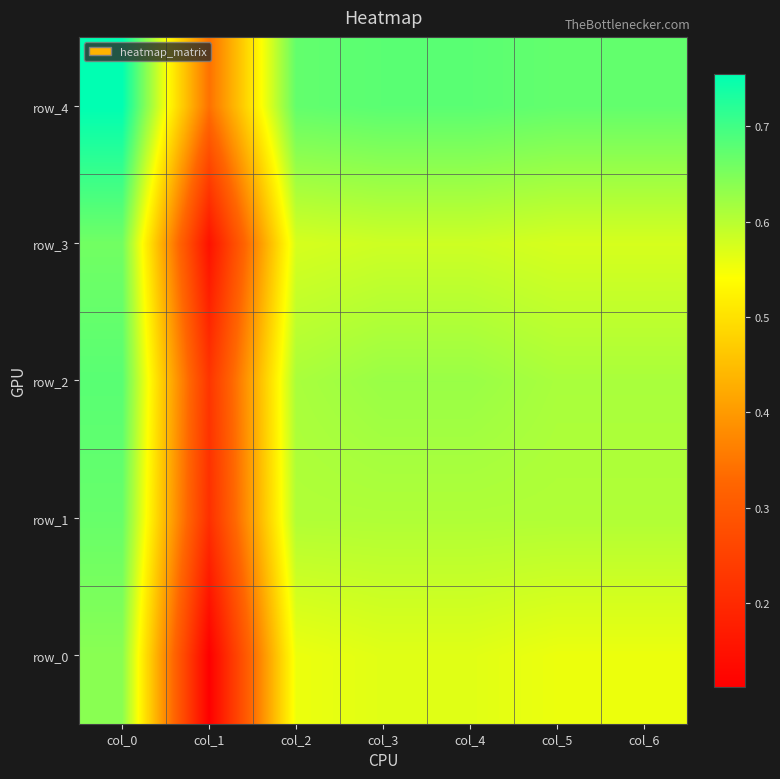

Is it true that row_3 equals 0.6 at col_3?

True